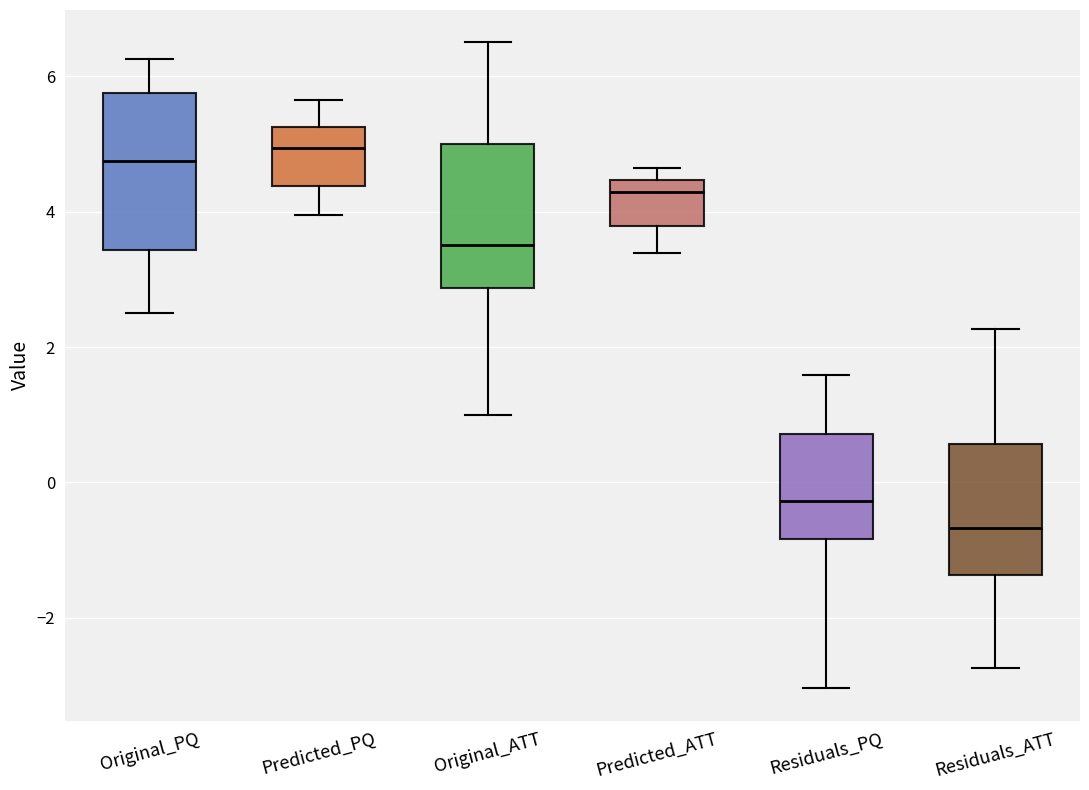

Reading left to right, read every box against the y-axis: the position of its median line, the range the box covers, and the ends of its whiskers. The values are not printed on the chart, so give them approximately, as read against the axis.

Original_PQ: median 4.8, box 3.4 to 5.8, whiskers 2.6 to 6.2
Predicted_PQ: median 5.0, box 4.4 to 5.2, whiskers 4.0 to 5.6
Original_ATT: median 3.6, box 2.8 to 5.0, whiskers 1.0 to 6.6
Predicted_ATT: median 4.2, box 3.8 to 4.4, whiskers 3.4 to 4.6
Residuals_PQ: median -0.2, box -0.8 to 0.8, whiskers -3.0 to 1.6
Residuals_ATT: median -0.6, box -1.4 to 0.6, whiskers -2.8 to 2.2